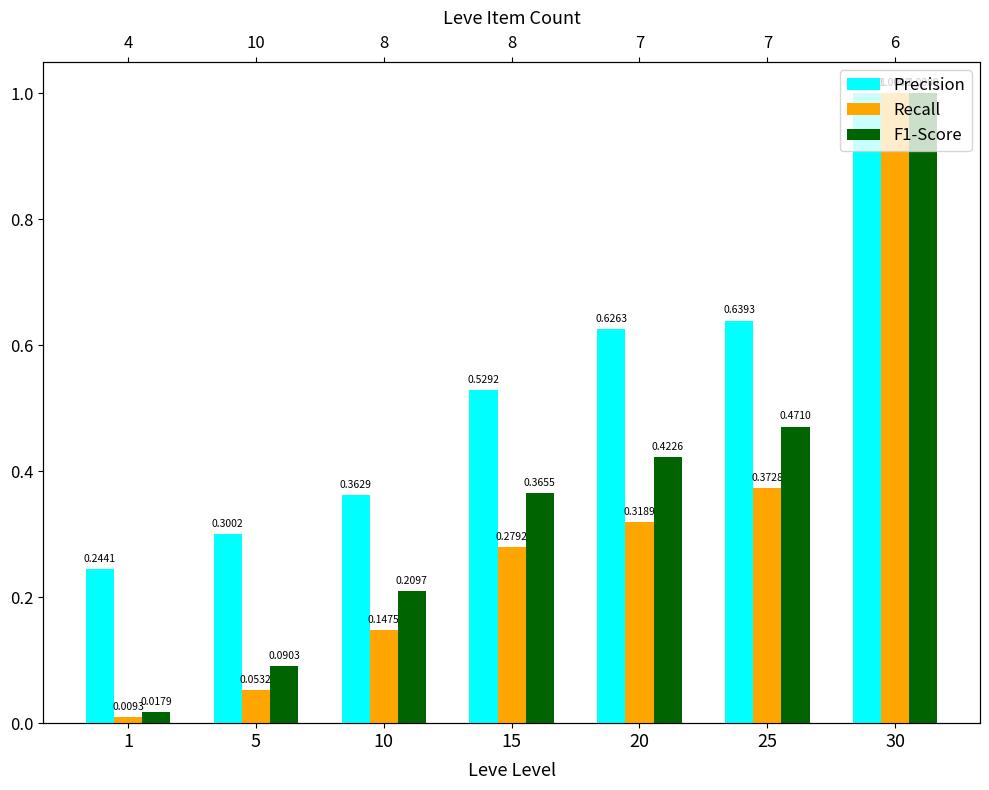

Between 5 and 15, which series saw the biggest shift?

F1-Score